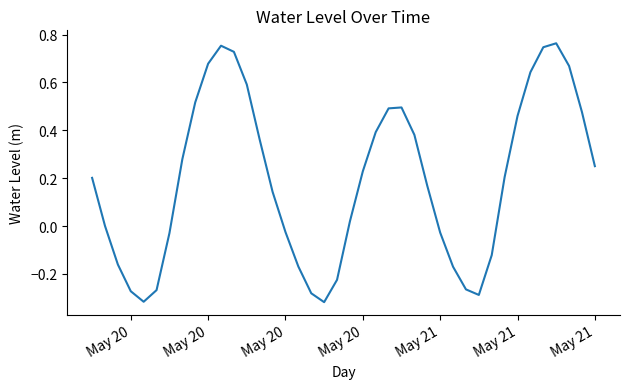

What is the difference between the maximum and minimum values?

1.1